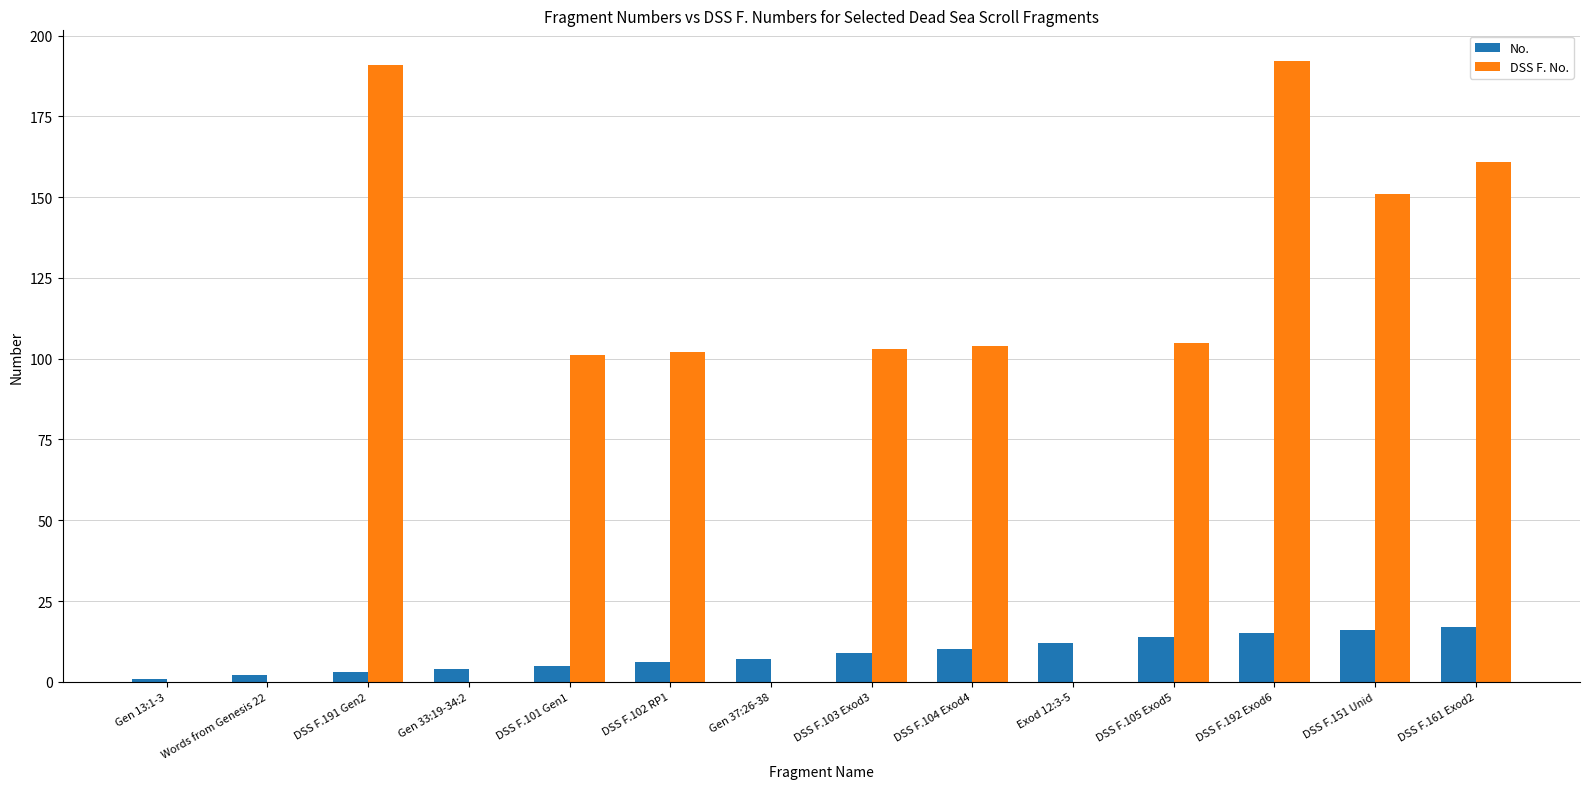

What is the highest value of the DSS F. No. series?

192